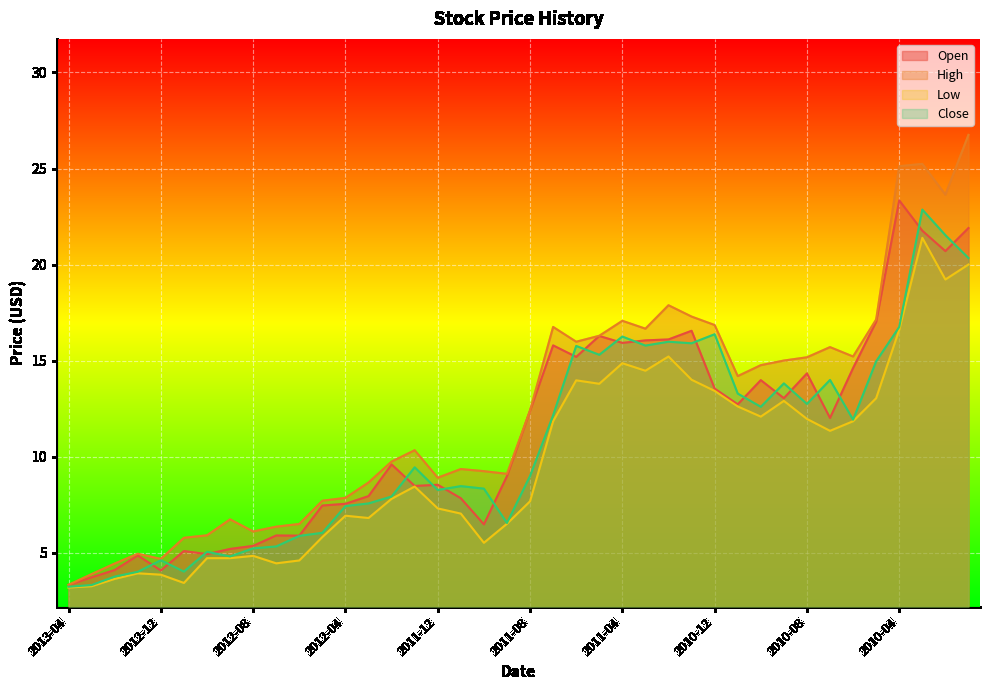

What is the sum of all High values?

494.5